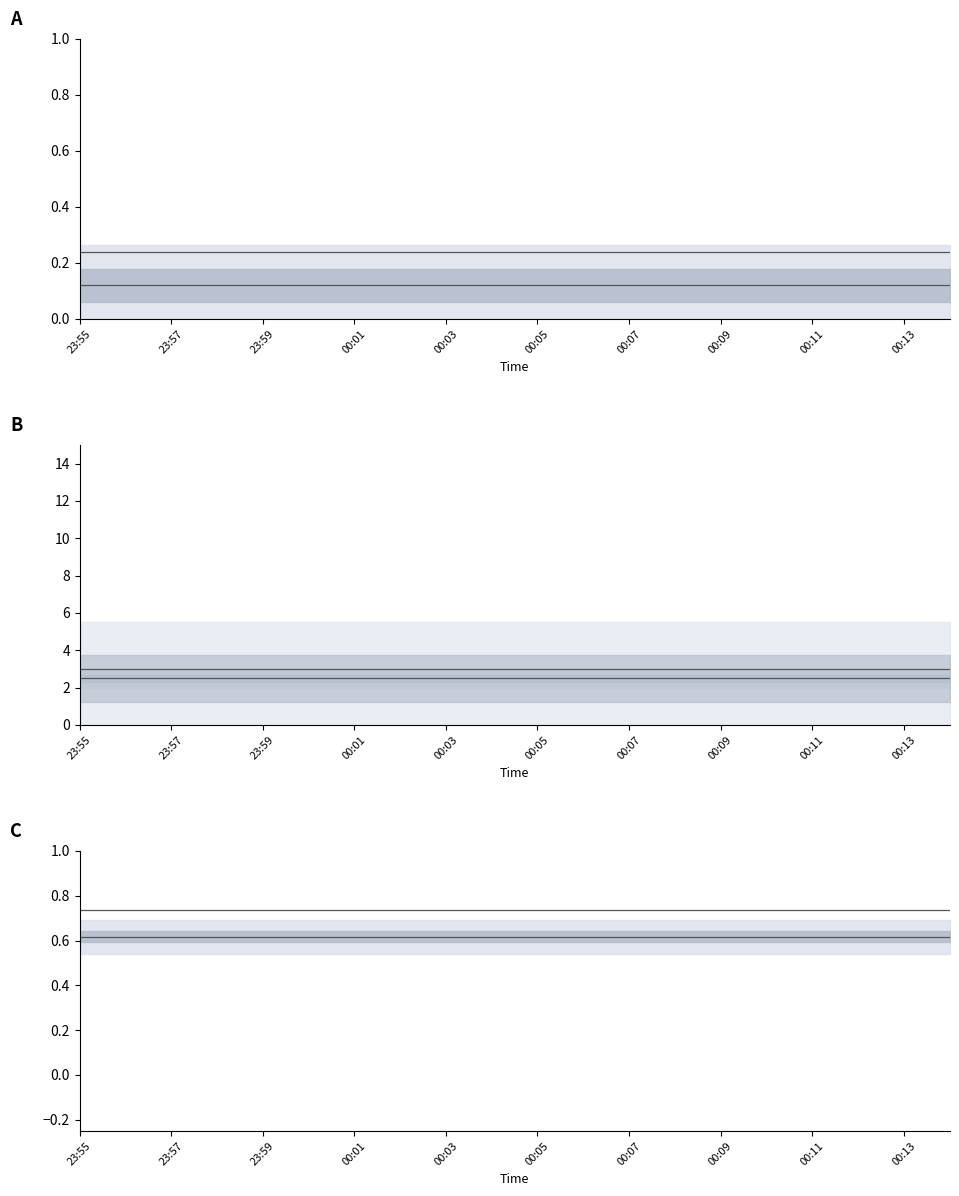

True or false: ECC lower and OEM upper cross at least once.

False